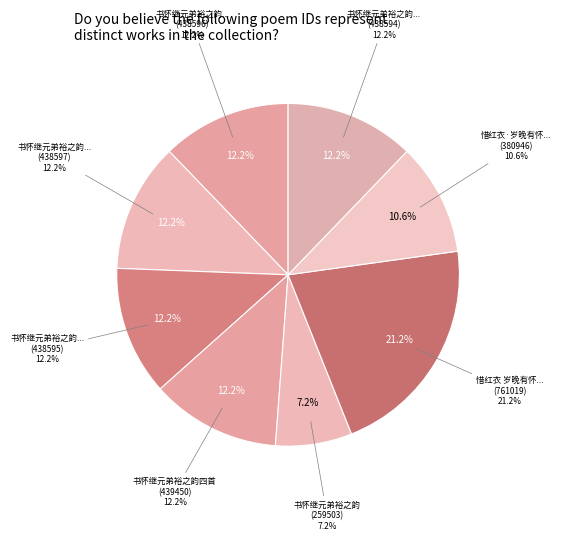

Which has a higher value, 书怀继元弟裕之韵四首 其三 or 书怀继元弟裕之韵四首 其二?

书怀继元弟裕之韵四首 其三